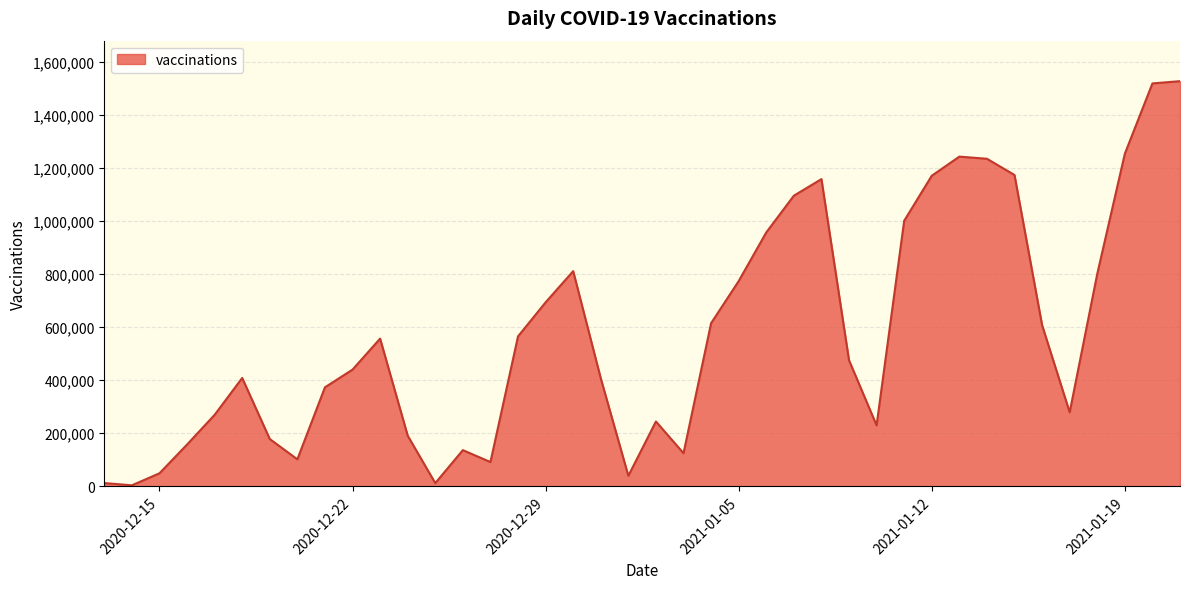

What is the maximum value shown in the chart?

1528479